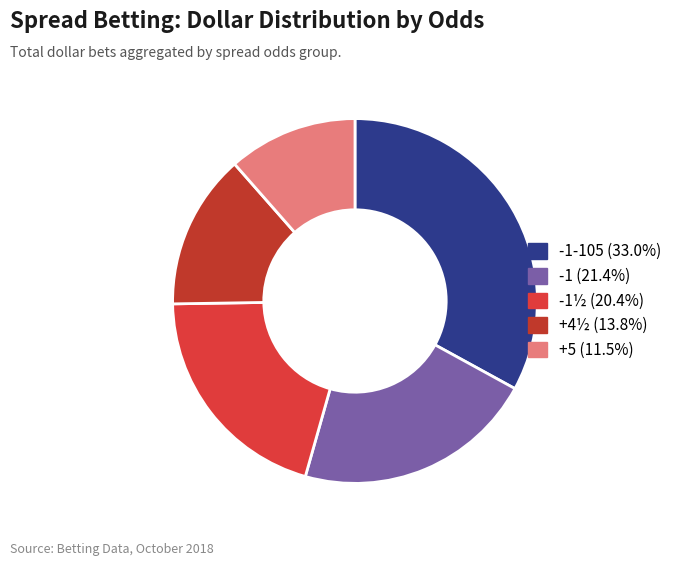

Which category has the smallest portion of the pie?

+5